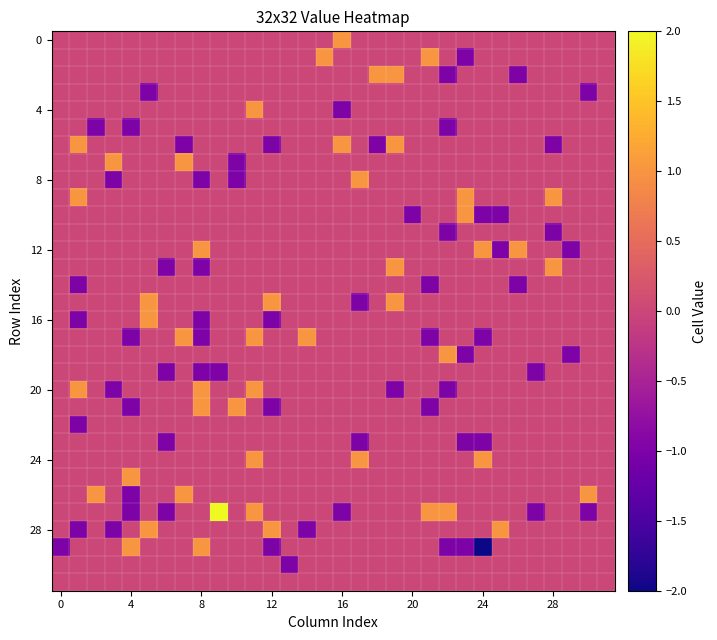

How many categories are shown in the chart?

32